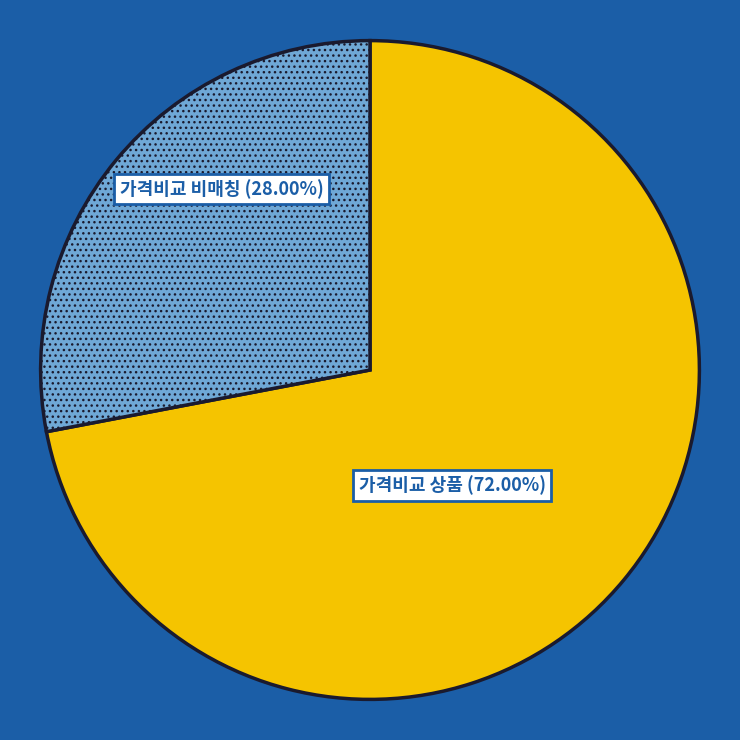

Is there any slice that represents more than half of the pie?

Yes